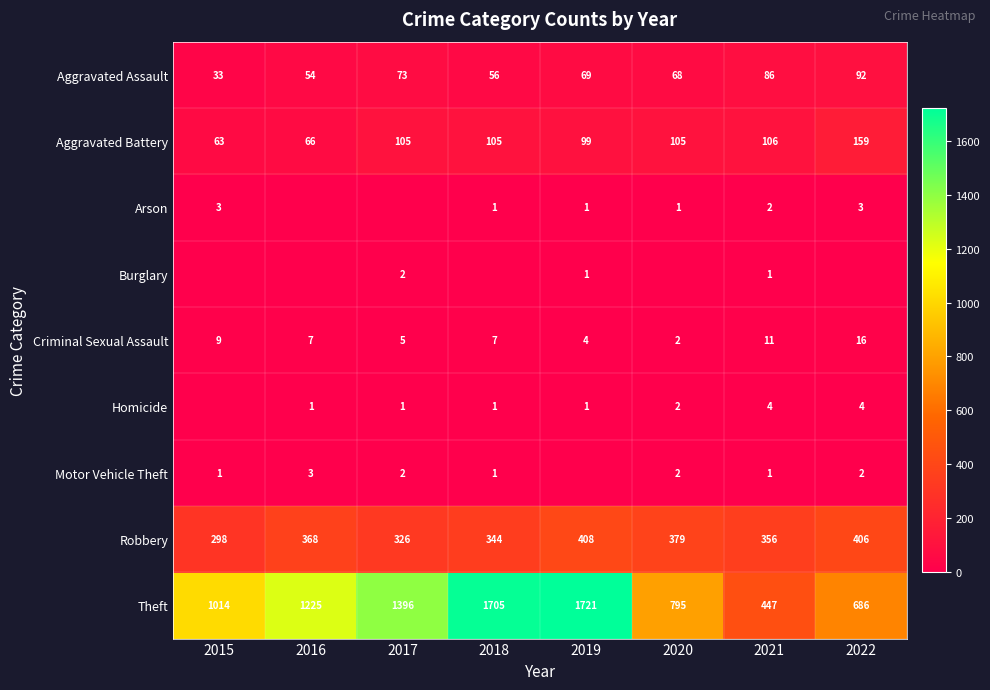

True or false: Aggravated Assault has a value of 33 at 2015.

True